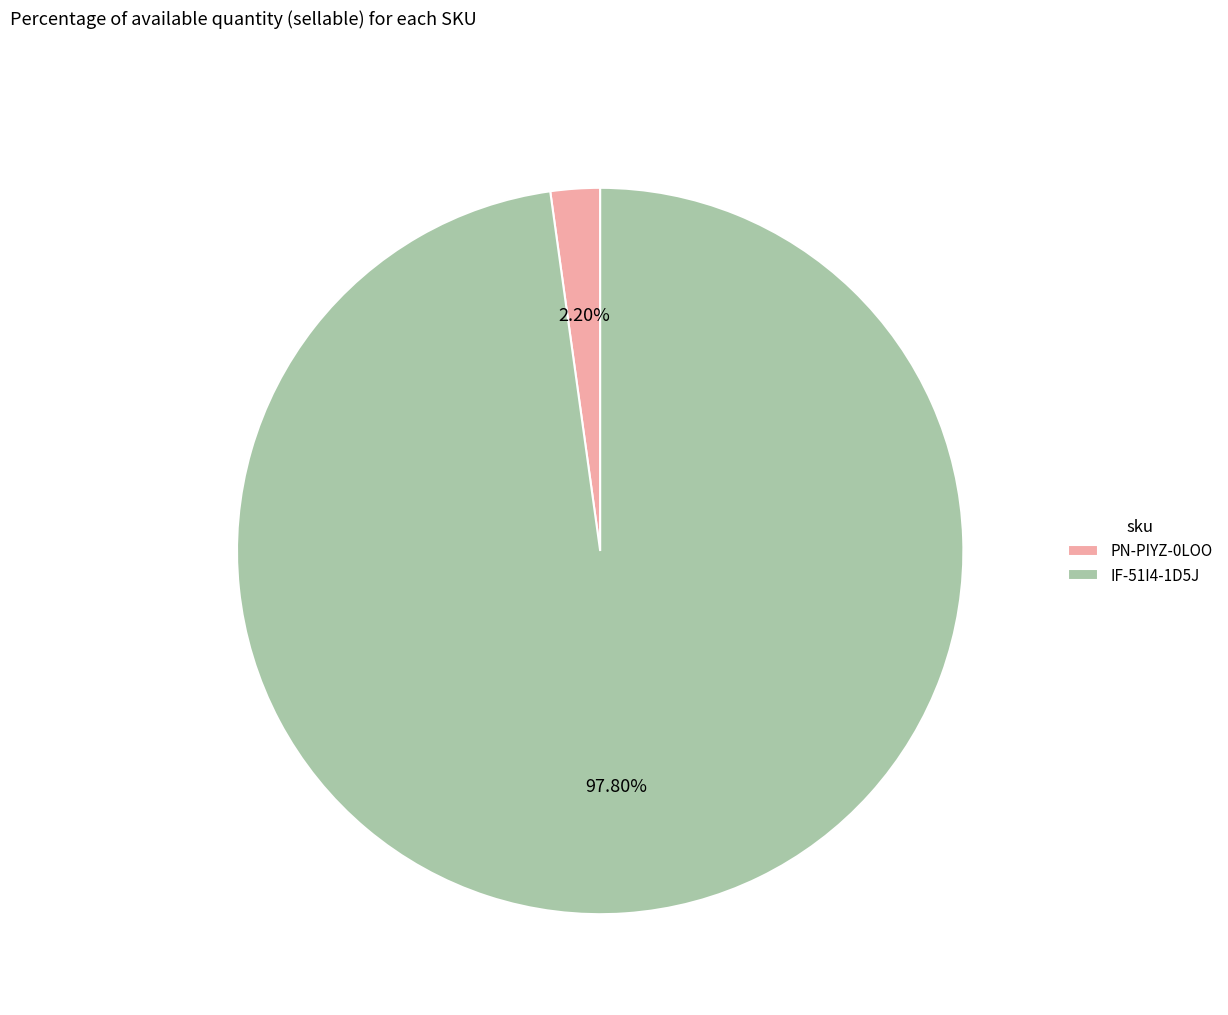

Is there a majority slice in this chart?

Yes